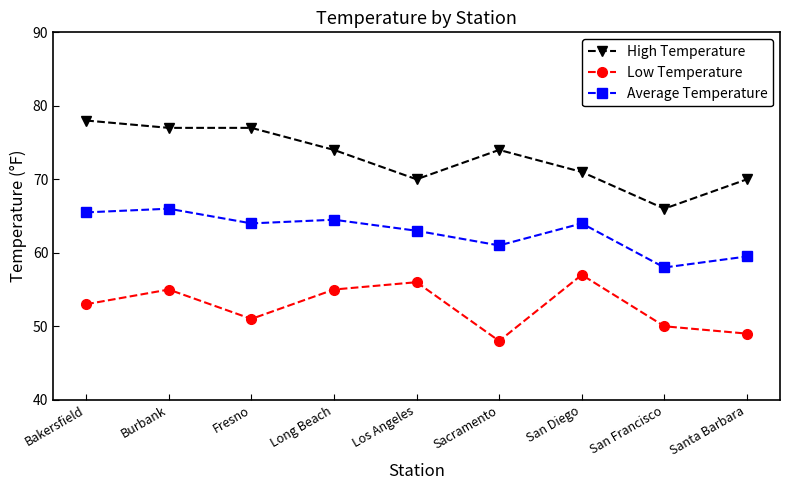

The value of Average Temperature at San Francisco is 82.0. True or false?

False